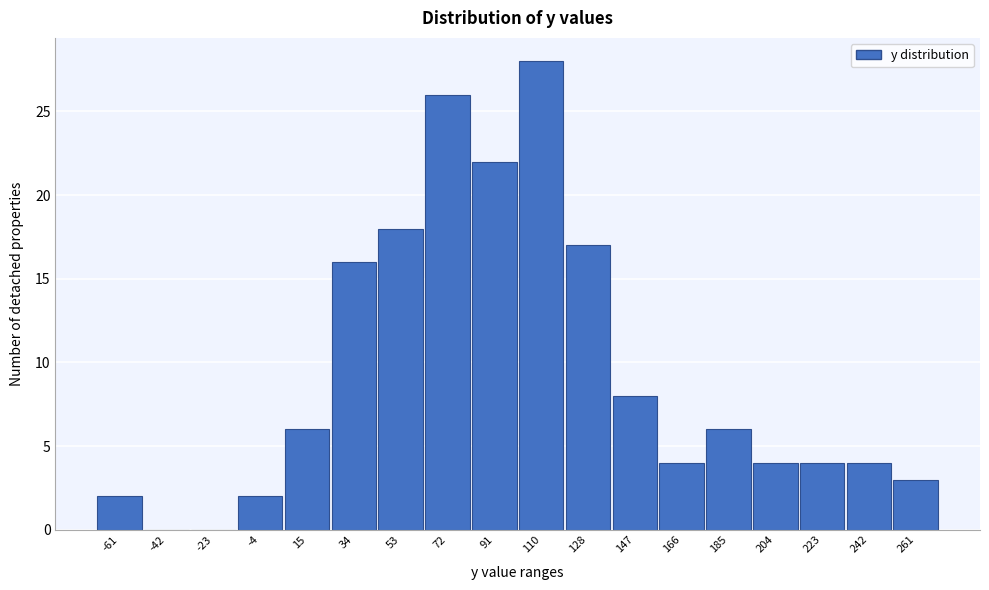

Reading right to left, extract all data points from this chart.

261=3	242=4	223=4	204=4	185=6	166=4	147=8	128=17	110=28	91=22	72=26	53=18	34=16	15=6	-4=2	-23=0	-42=0	-61=2